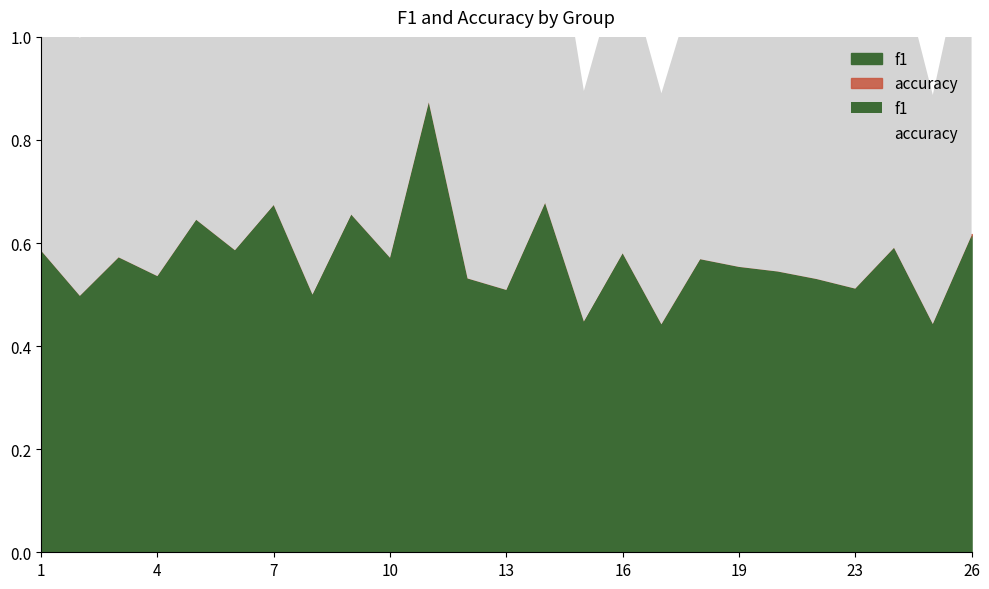

The f1 series shows 0.8 at 18. True or false?

False